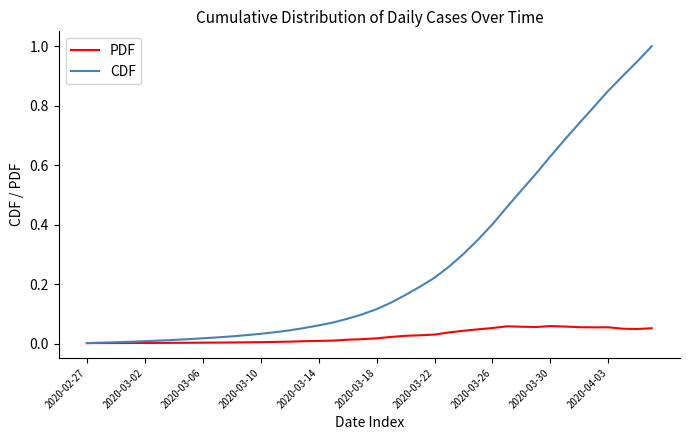

List the series in order of their overall mean, lowest first.

PDF, CDF